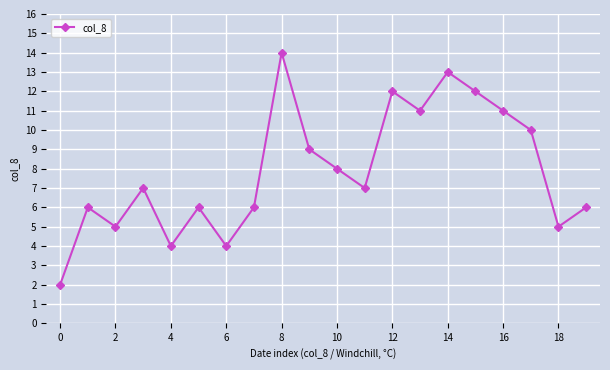

What is the difference between the second highest and second lowest values?

9